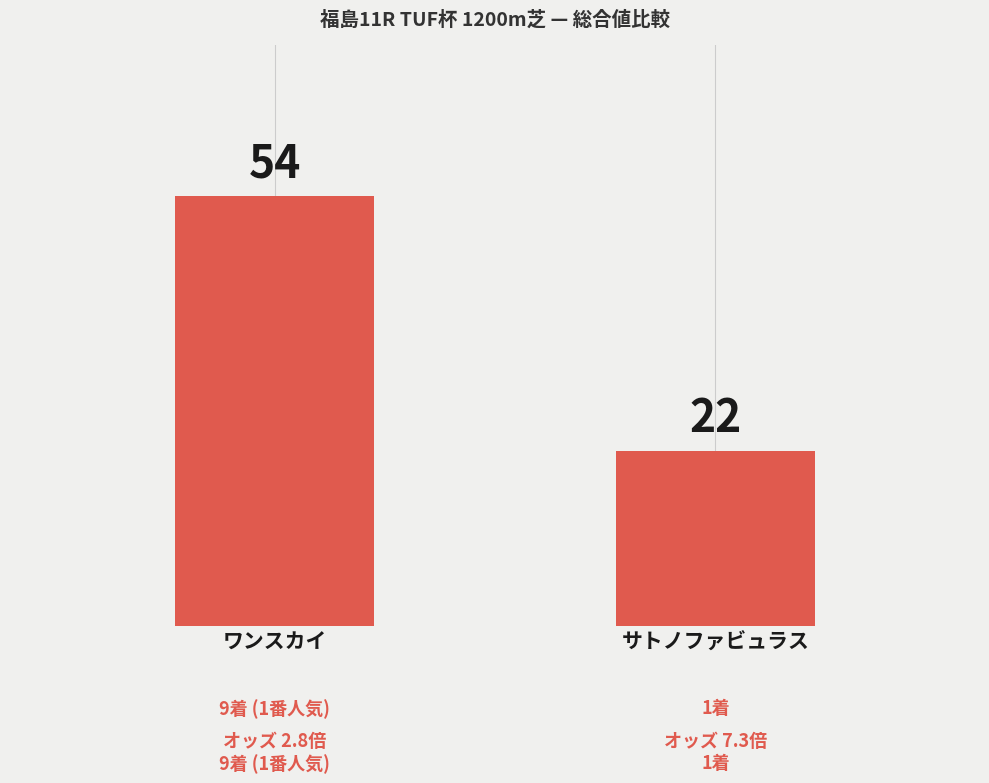

How many values are below 54?

1